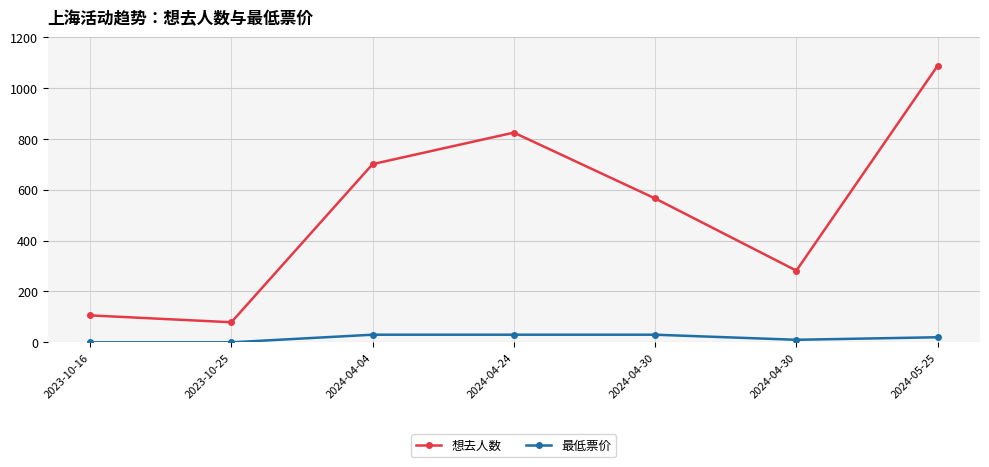

How many lines are shown in the chart?

2